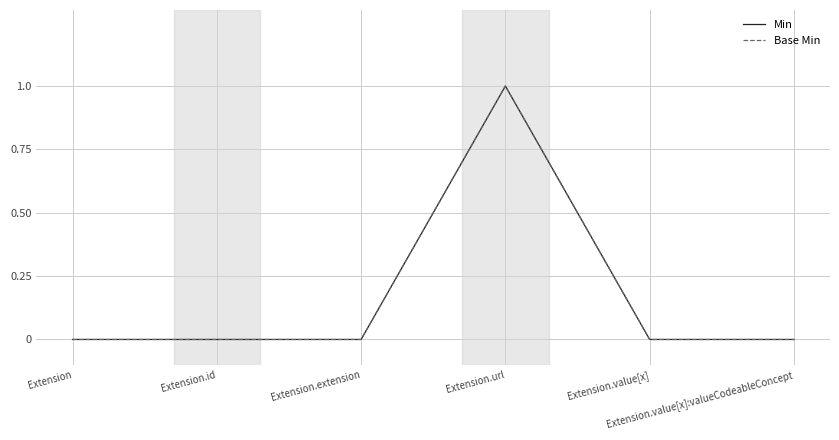

Does the chart display data point markers on the line(s)?

No